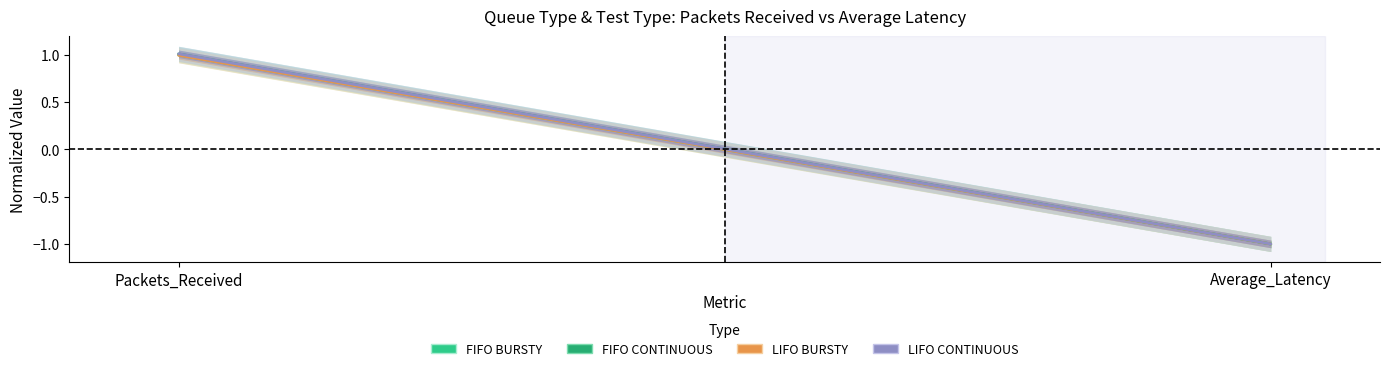

Rank the categories by FIFO BURSTY value from lowest to highest.

Average_Latency, Packets_Received